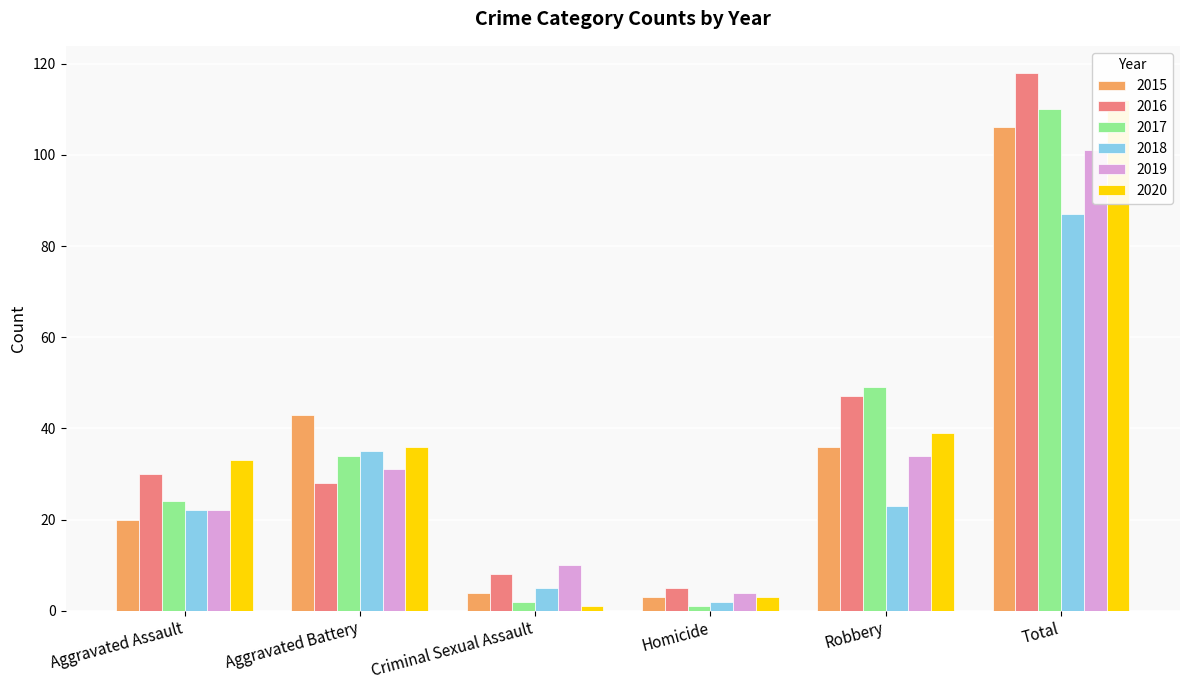

What is the difference between the 2015 values at Robbery and Aggravated Assault?

16